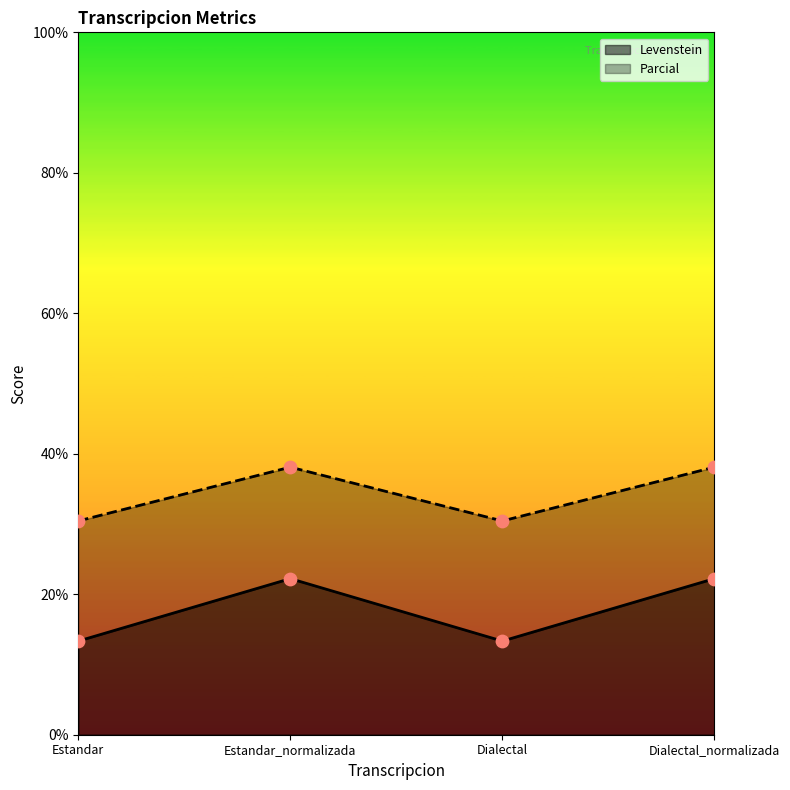

What are all the series names shown in the legend?

Levenstein, Parcial